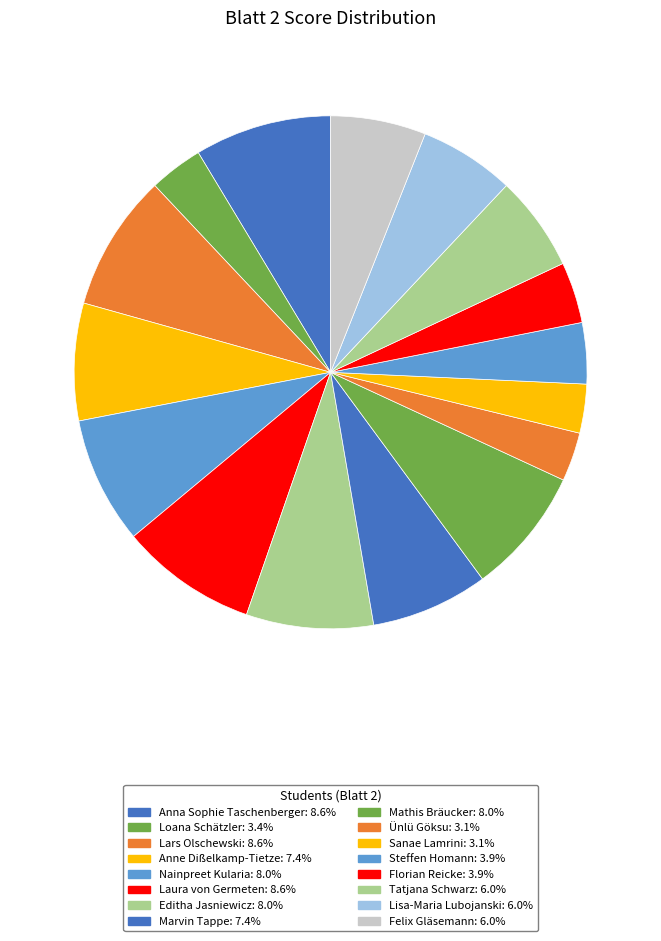

Rank the categories by value from highest to lowest.

Anna Sophie Taschenberger, Lars Olschewski, Laura von Germeten, Nainpreet Kularia, Editha Jasniewicz, Mathis Bräucker, Anne Dißelkamp-Tietze, Marvin Tappe, Tatjana Schwarz, Lisa-Maria Lubojanski, Felix Gläsemann, Steffen Homann, Florian Reicke, Loana Schätzler, Ünlü Göksu, Sanae Lamrini